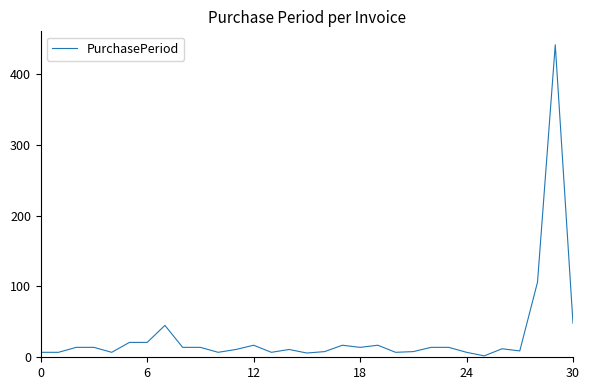

What is the maximum value shown in the chart?

441